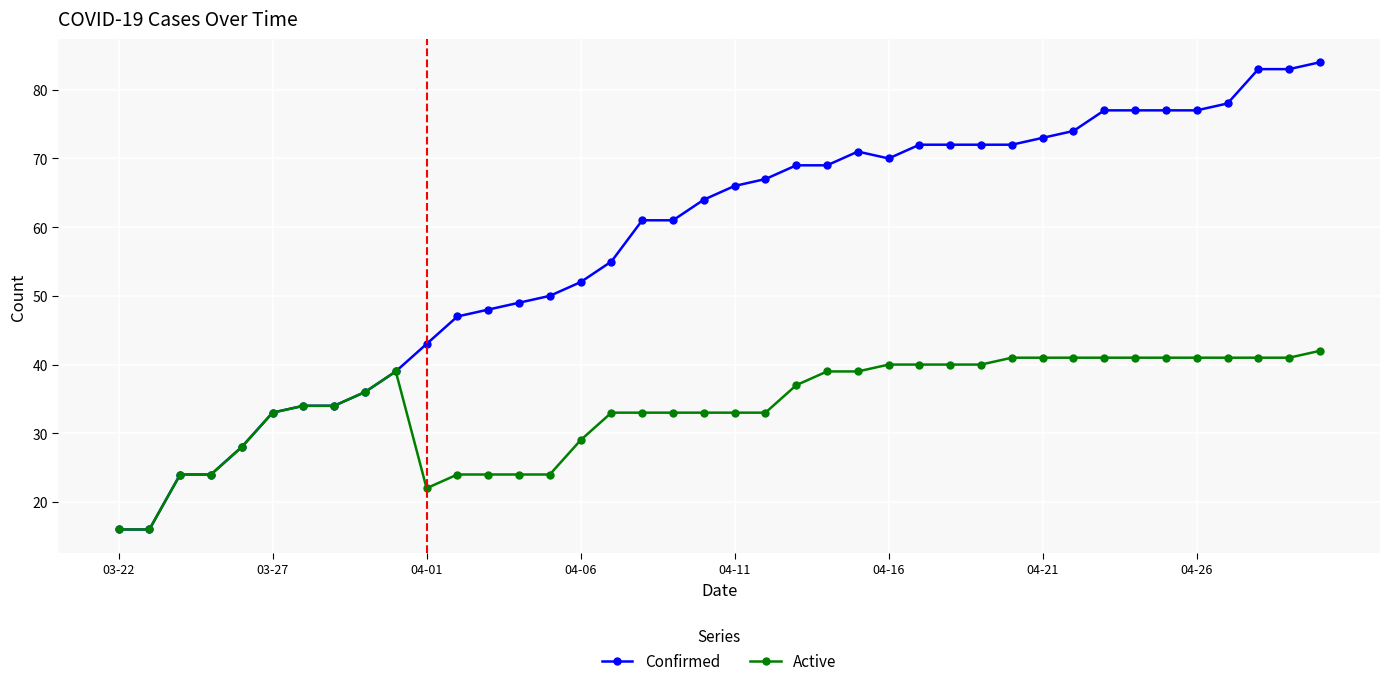

At how many categories does at least one series exceed 32?

35